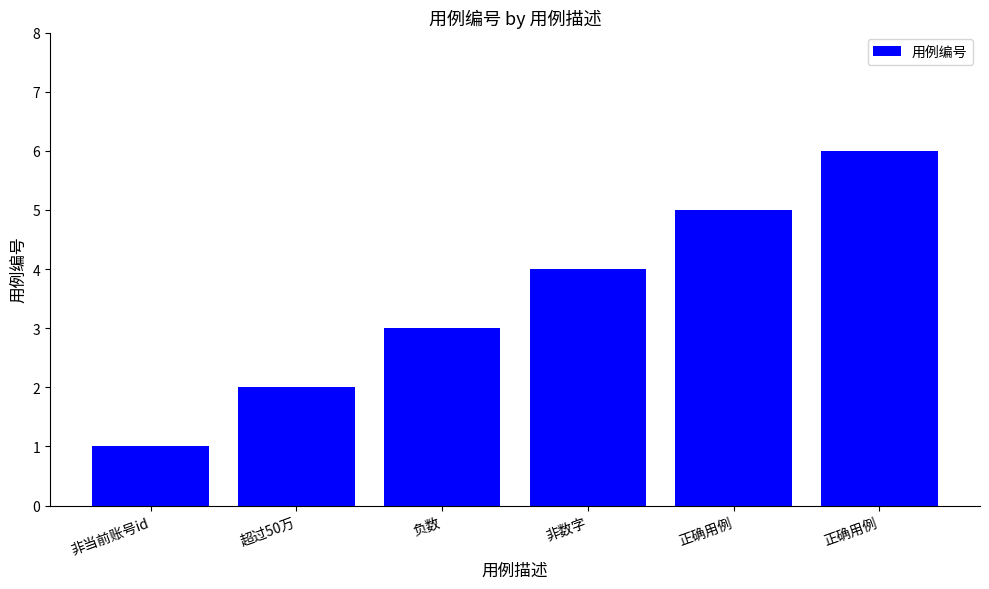

What is the difference between the second highest and second lowest values?

3